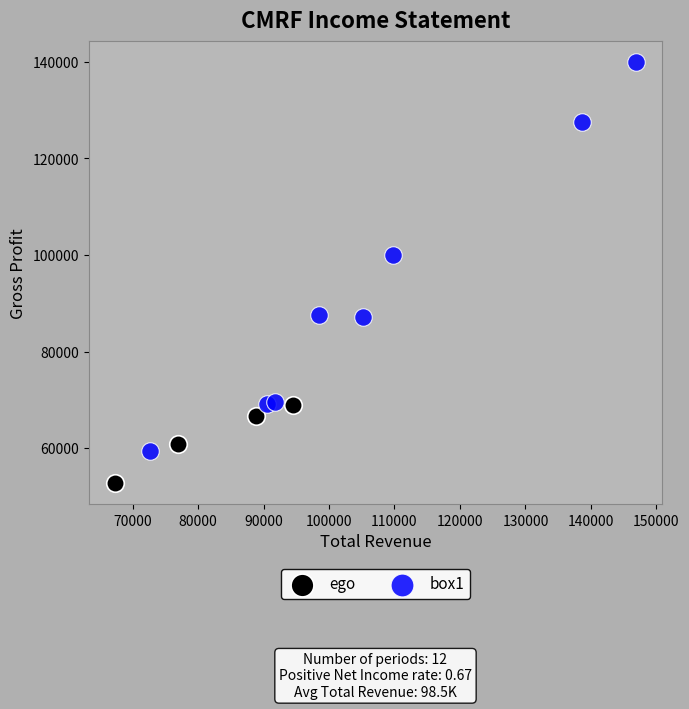

Which series has the largest Y range (max minus min)?

box1